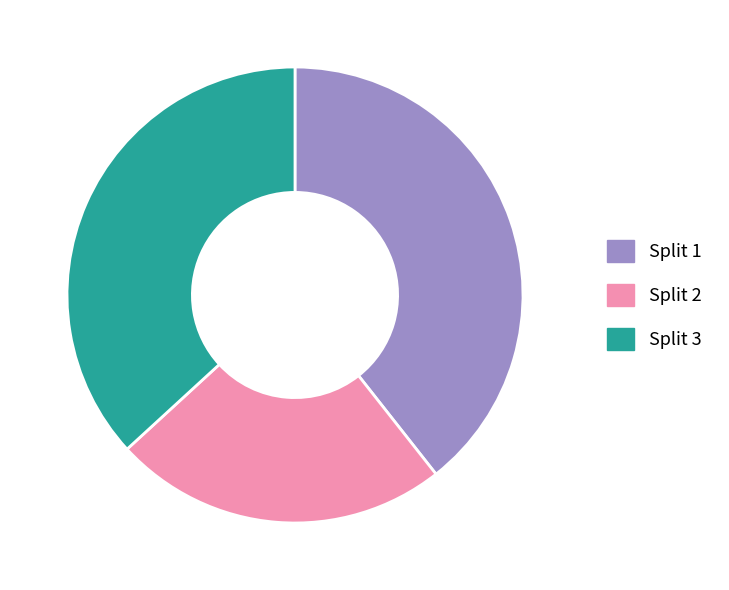

Does Split 1 account for over 50% of the chart?

No